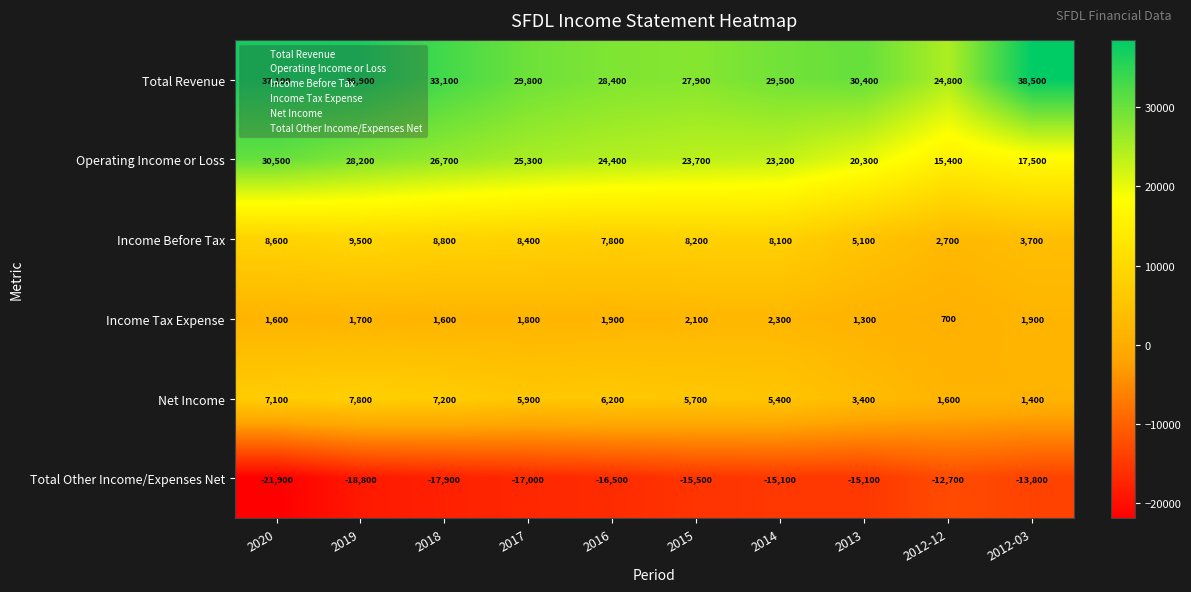

What is the sum of all Operating Income or Loss values?

235200